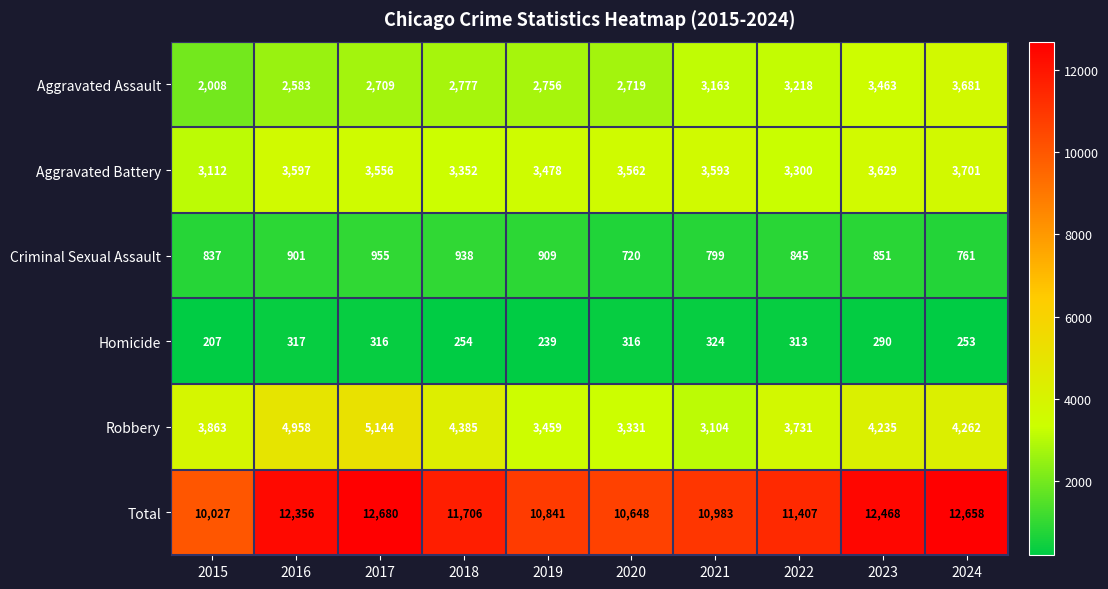

At how many categories does at least one series exceed 7816?

10